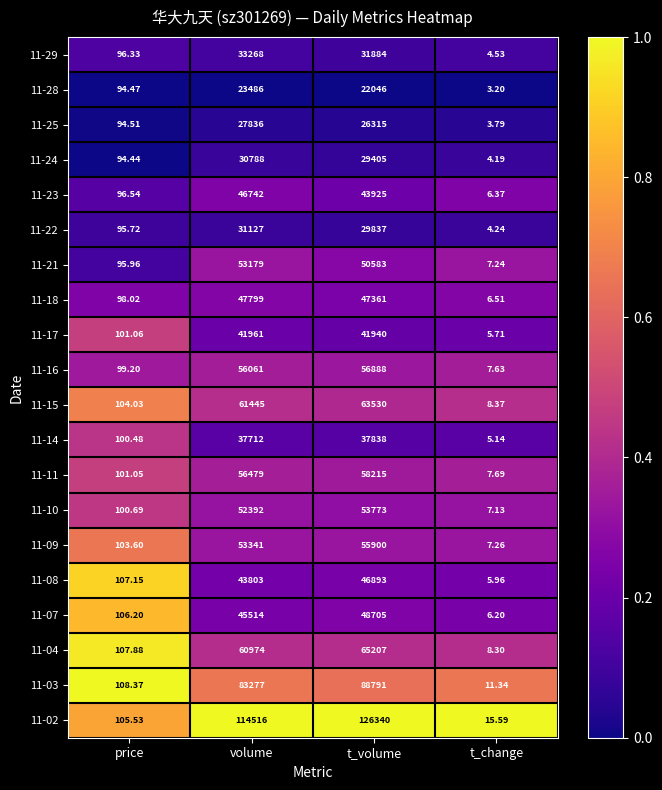

Which series has the largest total across all categories?

11-02